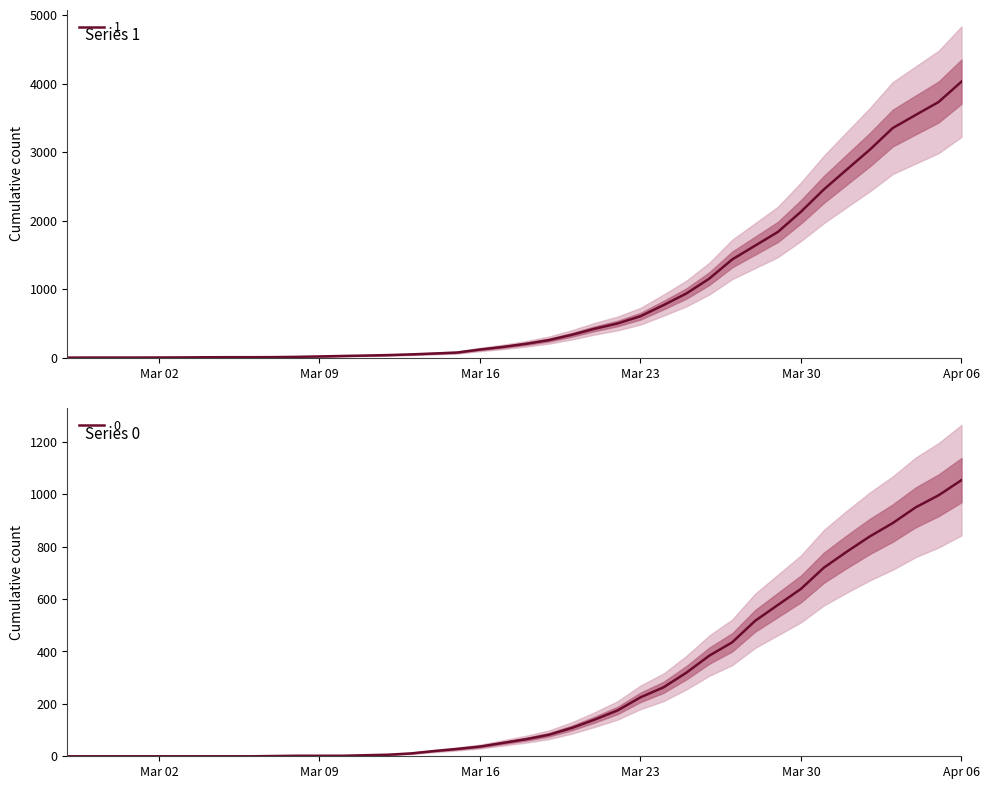

Rank the series at 2020-03-10 from highest to lowest value.

1, 0